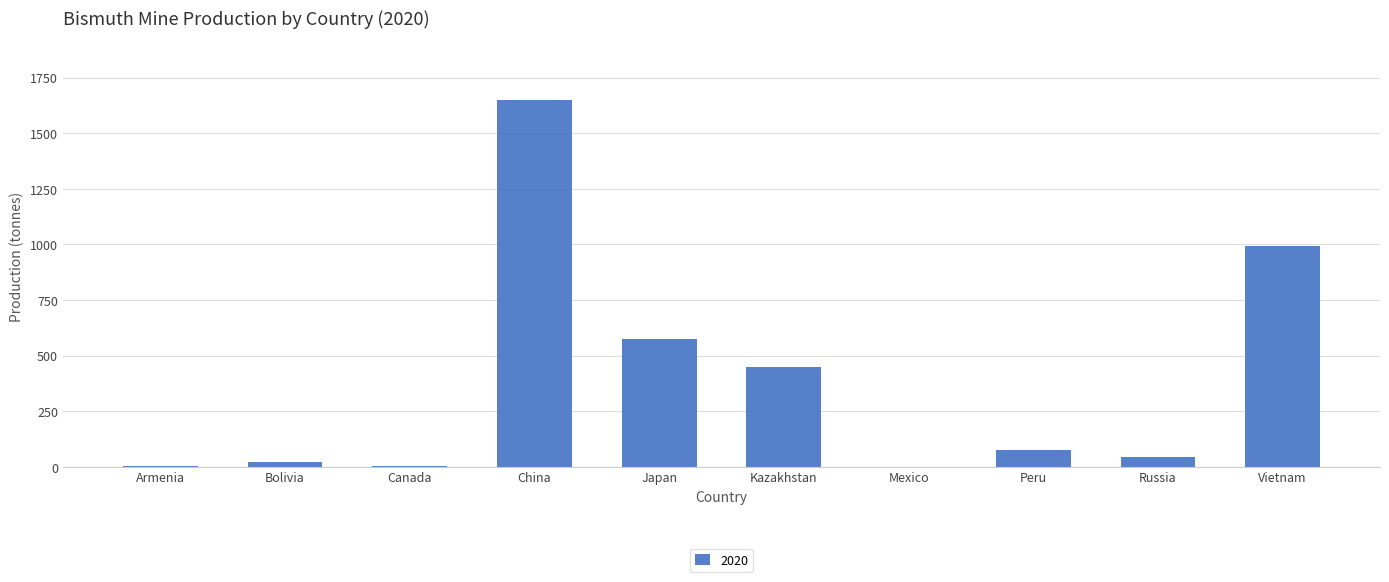

Approximately how many times larger is the value at Peru compared to Russia?

1.6